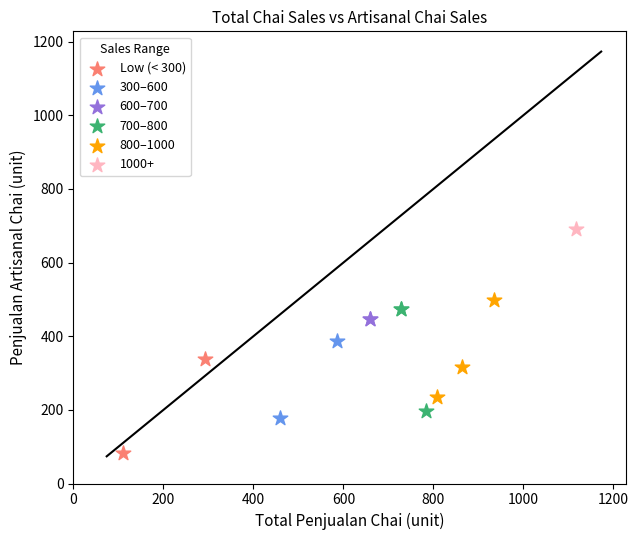

Which series reaches the maximum Y coordinate?

1000+